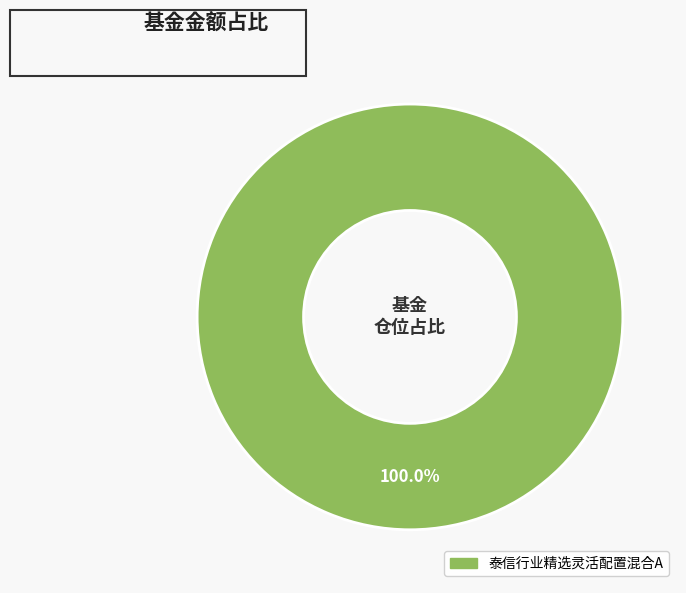

Is there a majority slice in this chart?

Yes